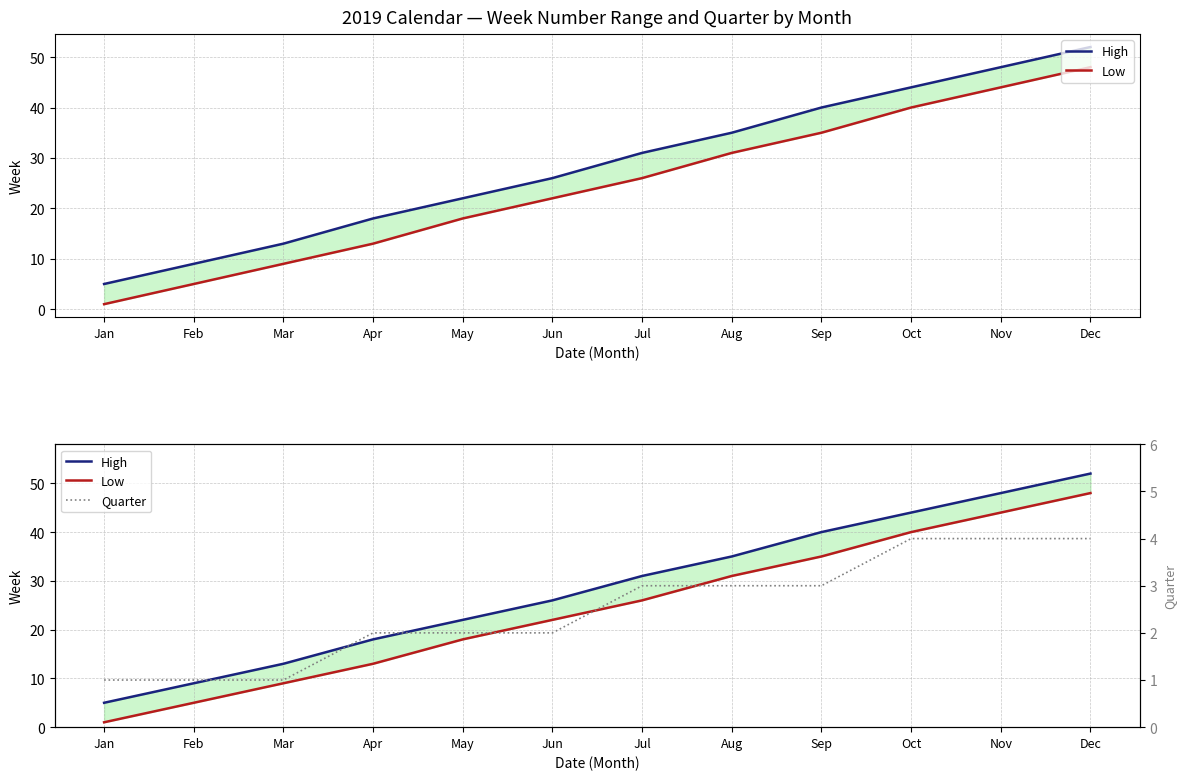

What is the maximum value shown in the chart?

52